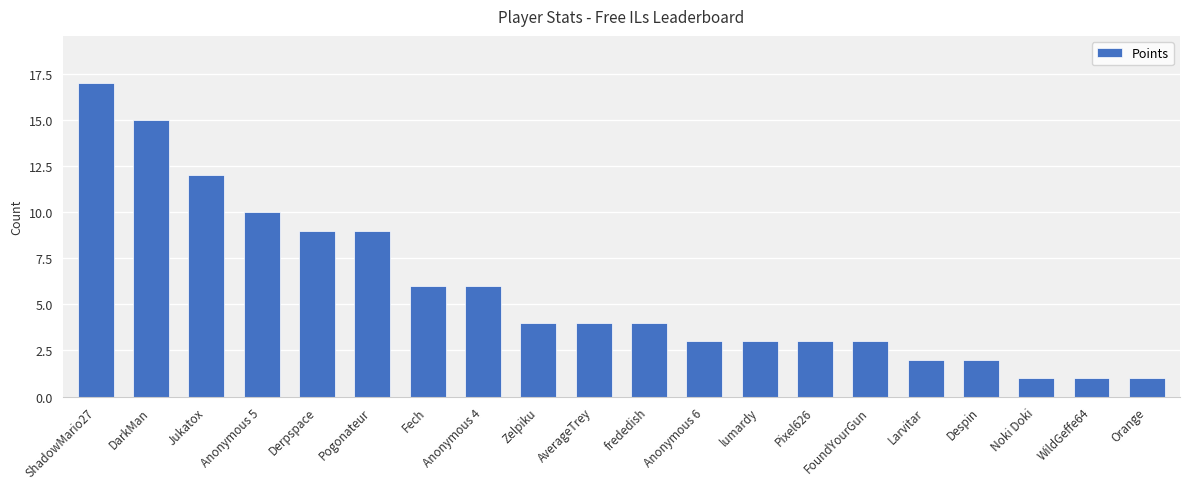

True or false: the data shows 1 at Despin.

False